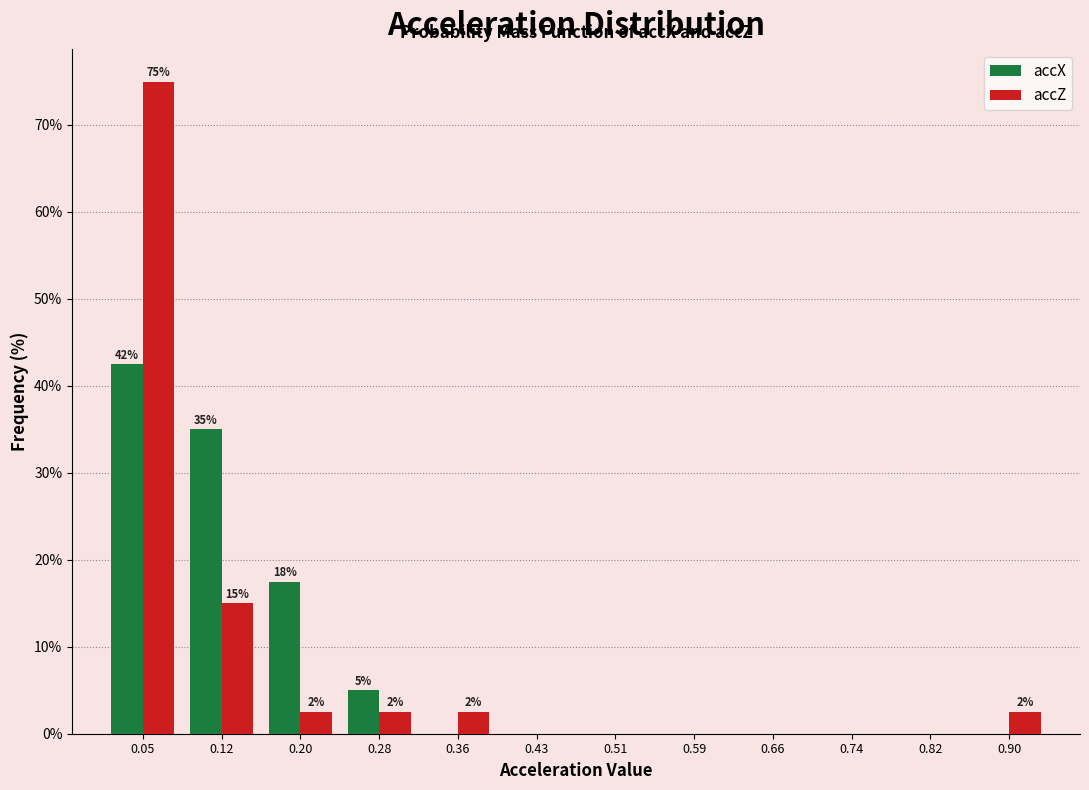

In the accZ series, which range on the x-axis has the tallest bar?

0.01 to 0.08